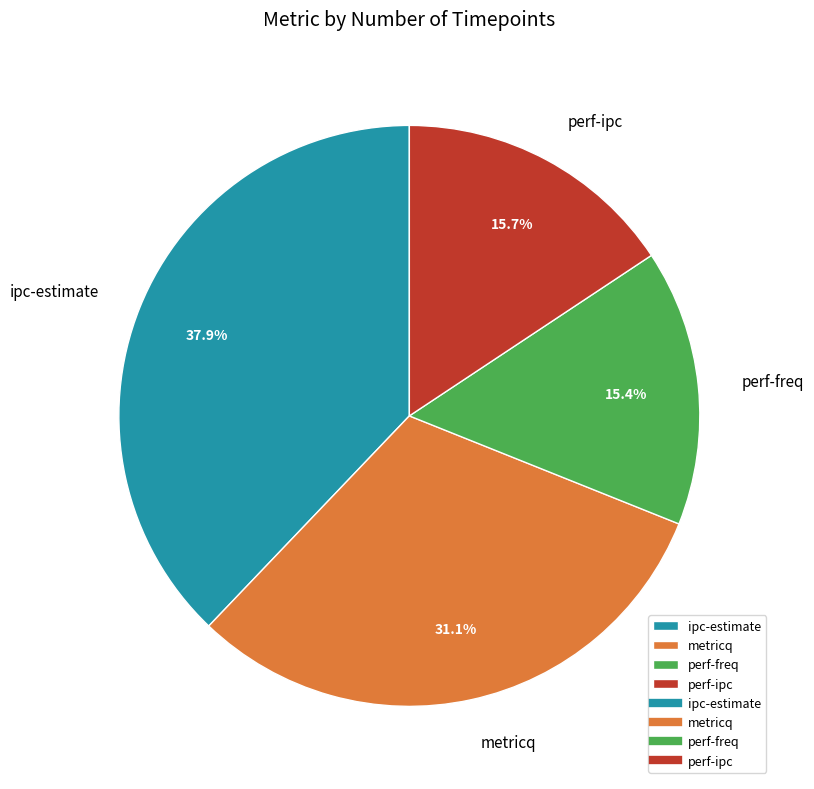

Does metricq account for over 50% of the chart?

No